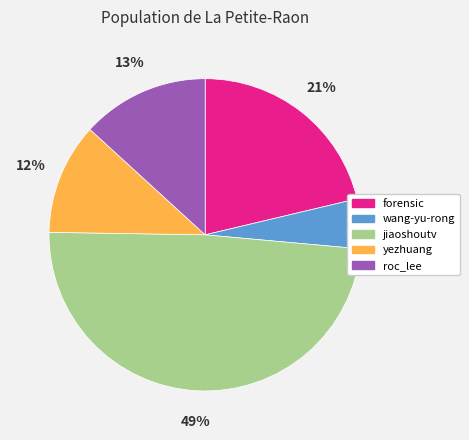

Rank the categories by value from lowest to highest.

wang-yu-rong, yezhuang, roc_lee, forensic, jiaoshoutv